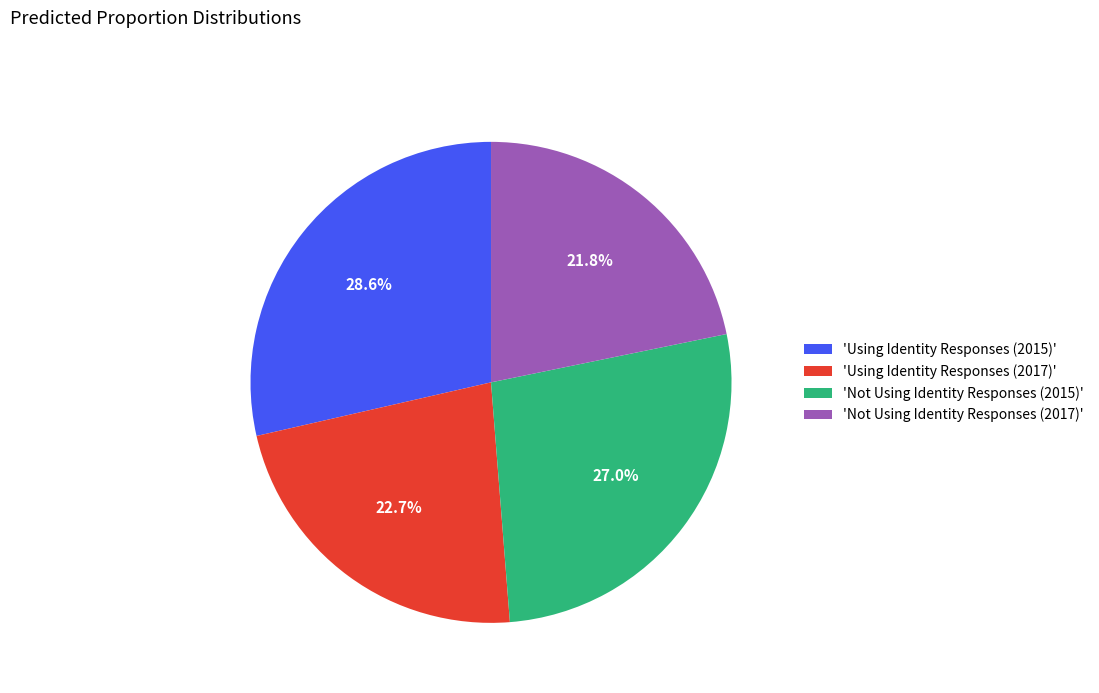

Is 'Not Using Identity Responses (2015)' the majority of the pie?

No